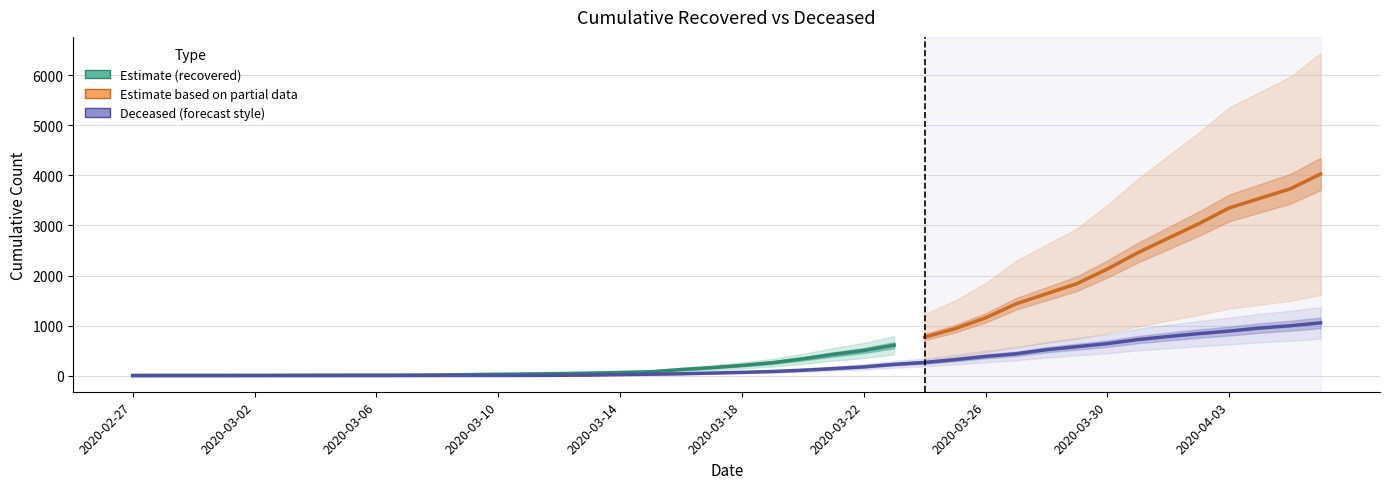

At which category does the chart reach its minimum across all series?

2020-02-27